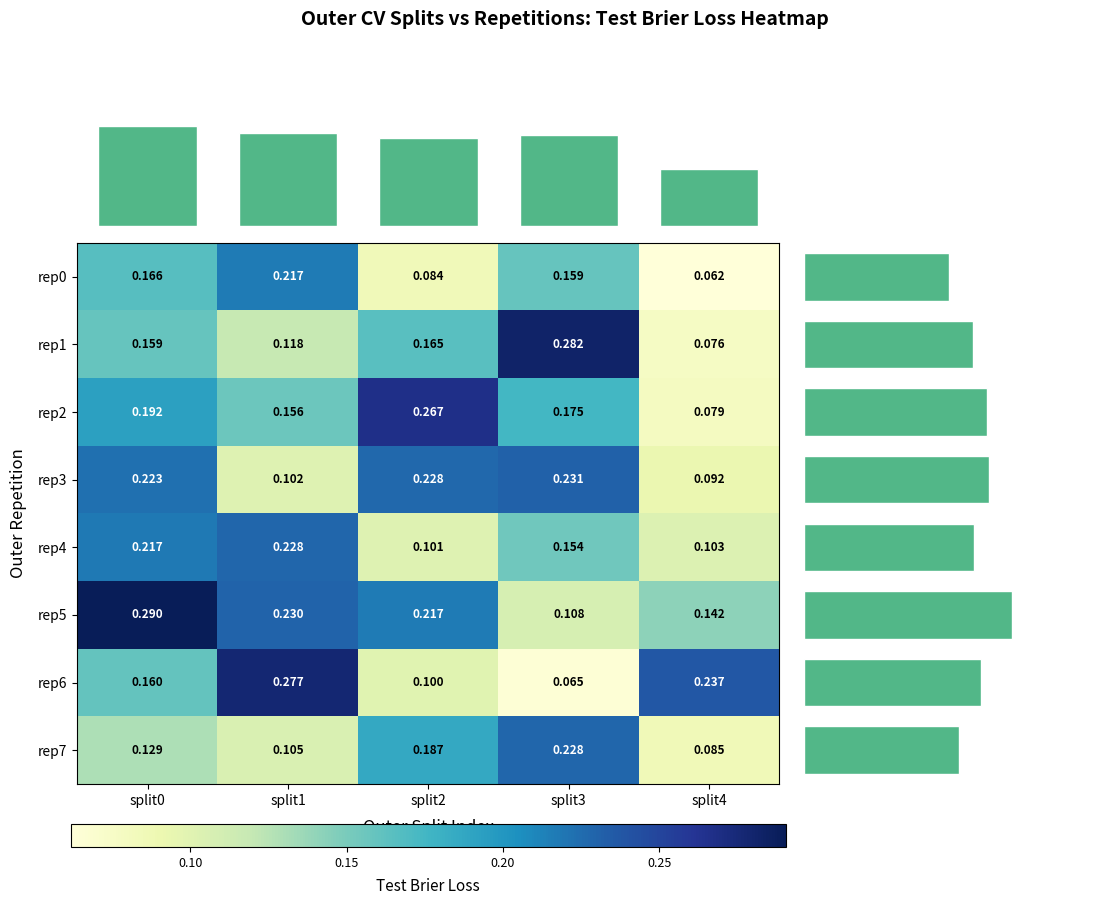

List the labels in order of outer-repetition7_outer-split0 value, largest first.

split3, split2, split0, split1, split4